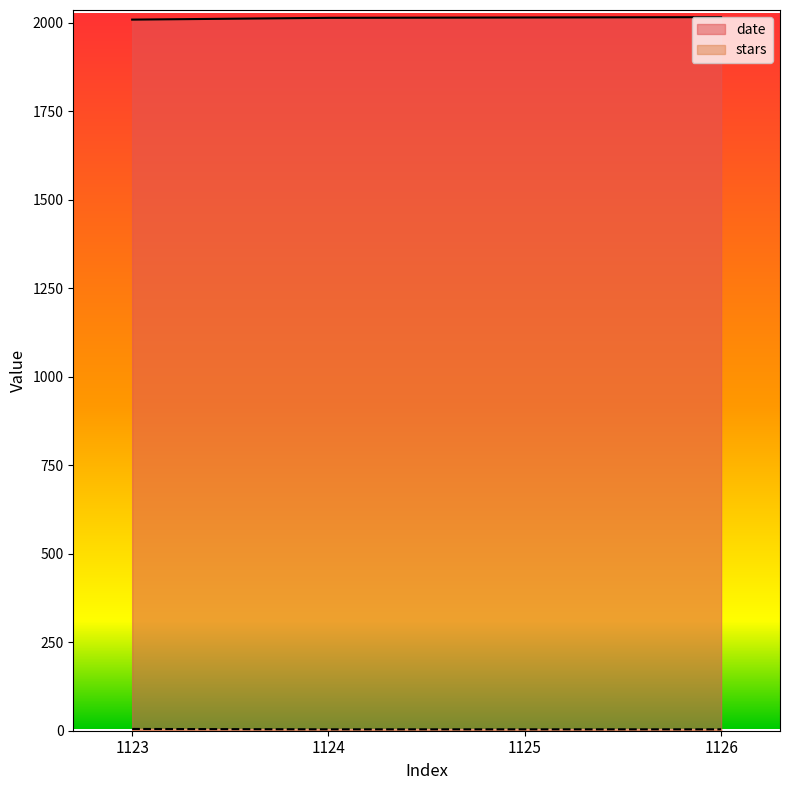

Reading left to right, what are all the values shown in this chart?

date: 1123=2009	1124=2014	1125=2015	1126=2016
stars: 1123=5	1124=4	1125=4	1126=4